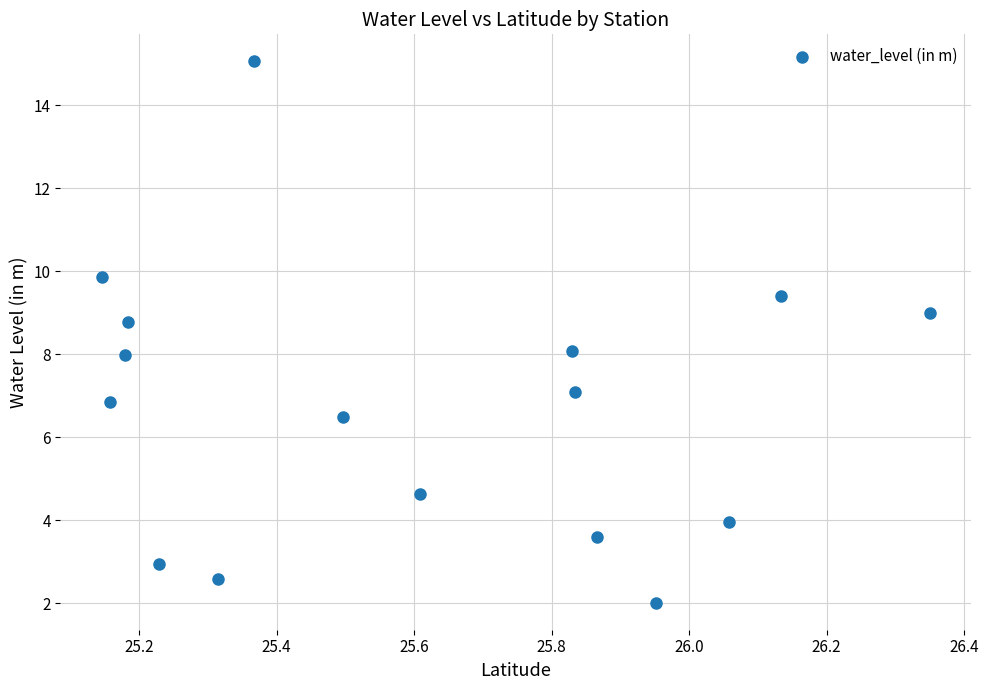

What is the range of X values (max minus min)?

1.2